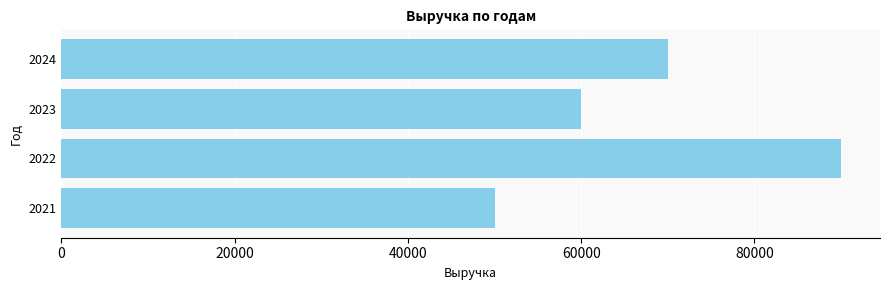

What is the difference between the second highest and second lowest values?

10000